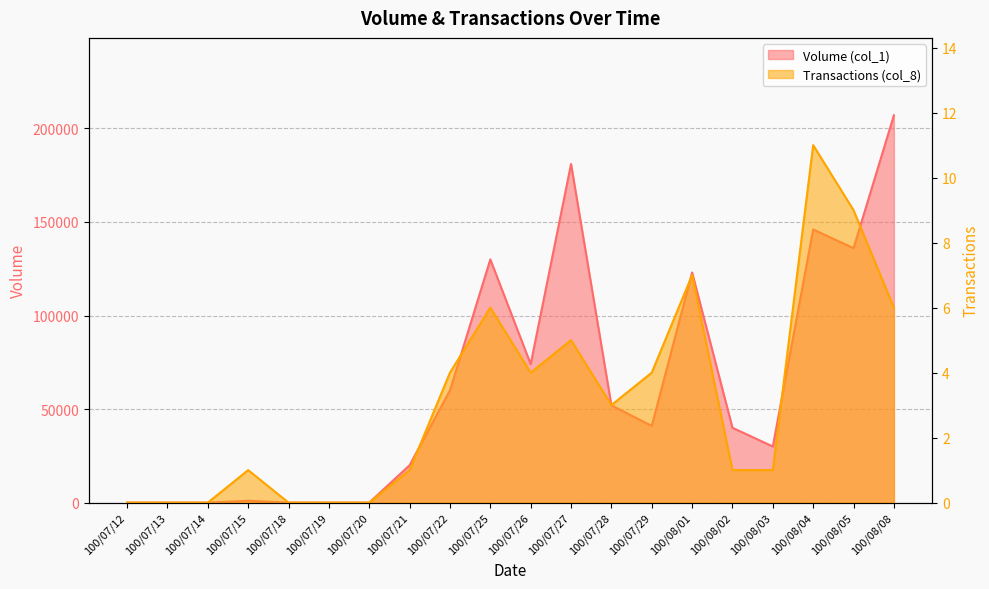

At which category does Transactions (col_8) reach its first local valley?

100/07/26